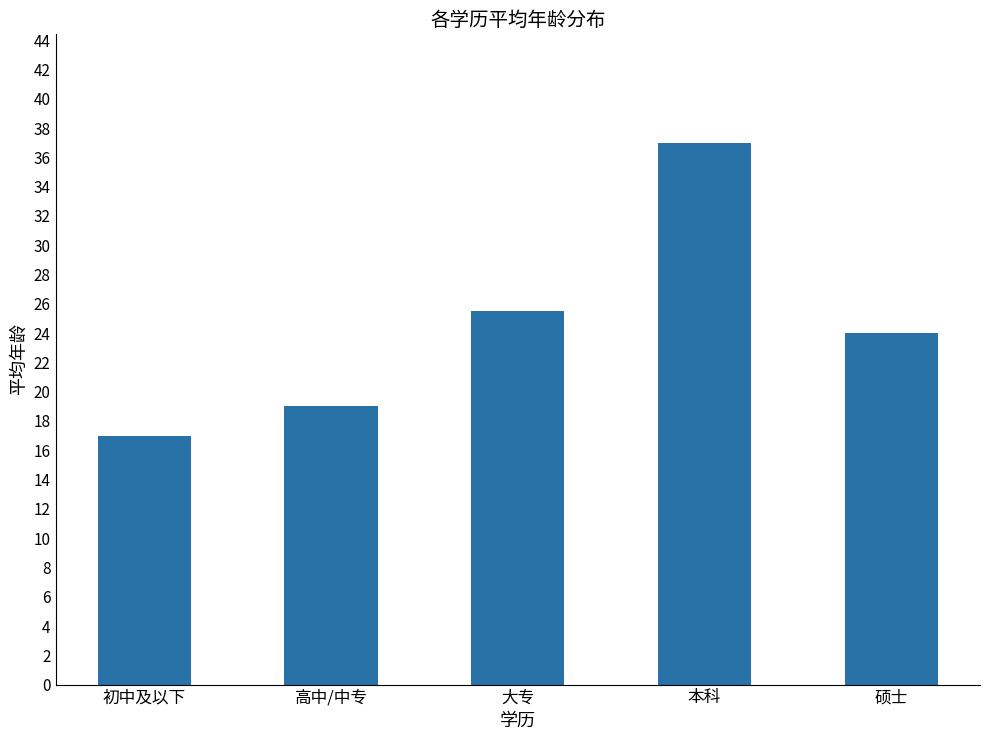

What is the value of the 1st bar from the left?

17.0